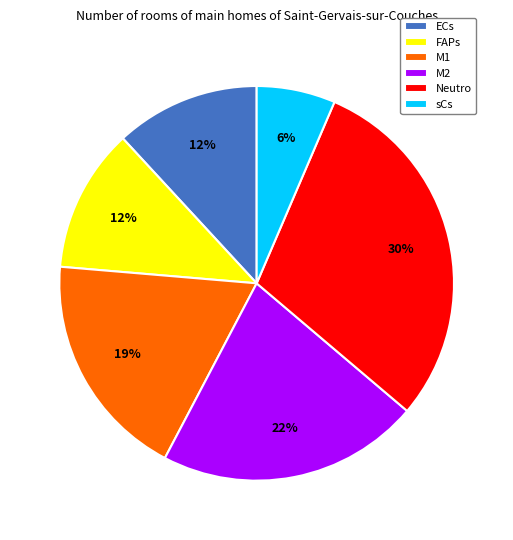

Is it true that M1 is 13% of the pie?

False